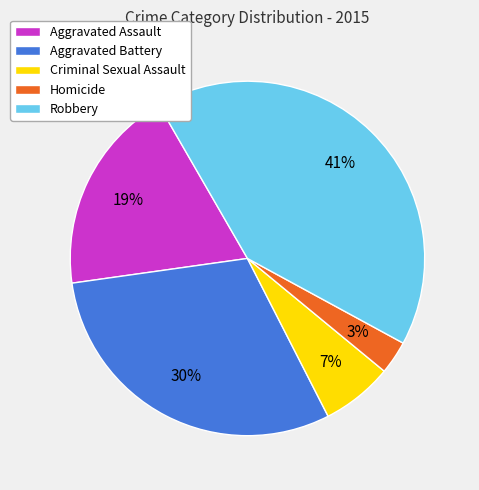

Do Robbery and Criminal Sexual Assault together represent more than half of the pie?

No